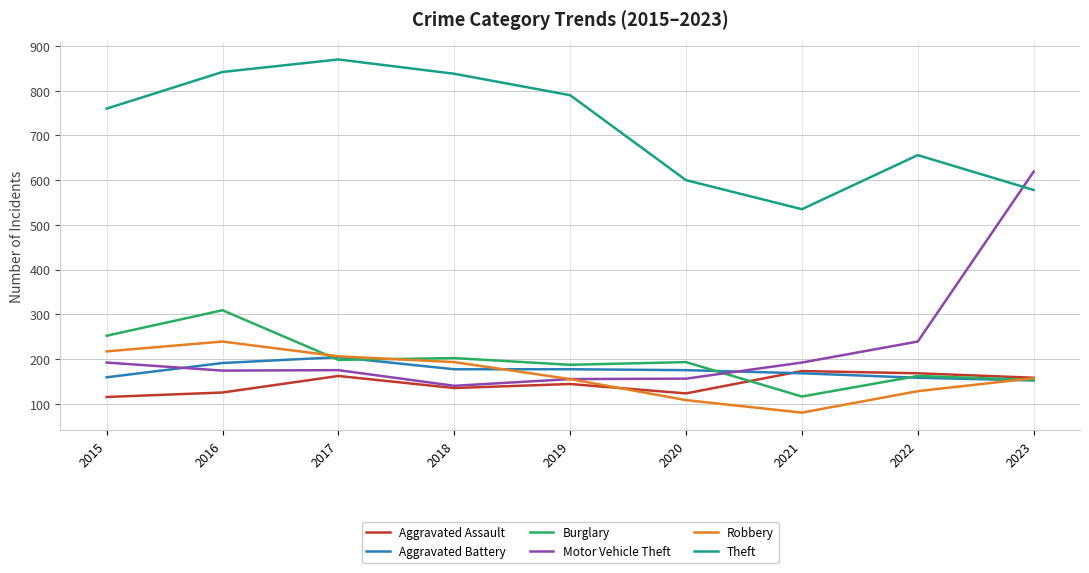

How many lines are shown in the chart?

6